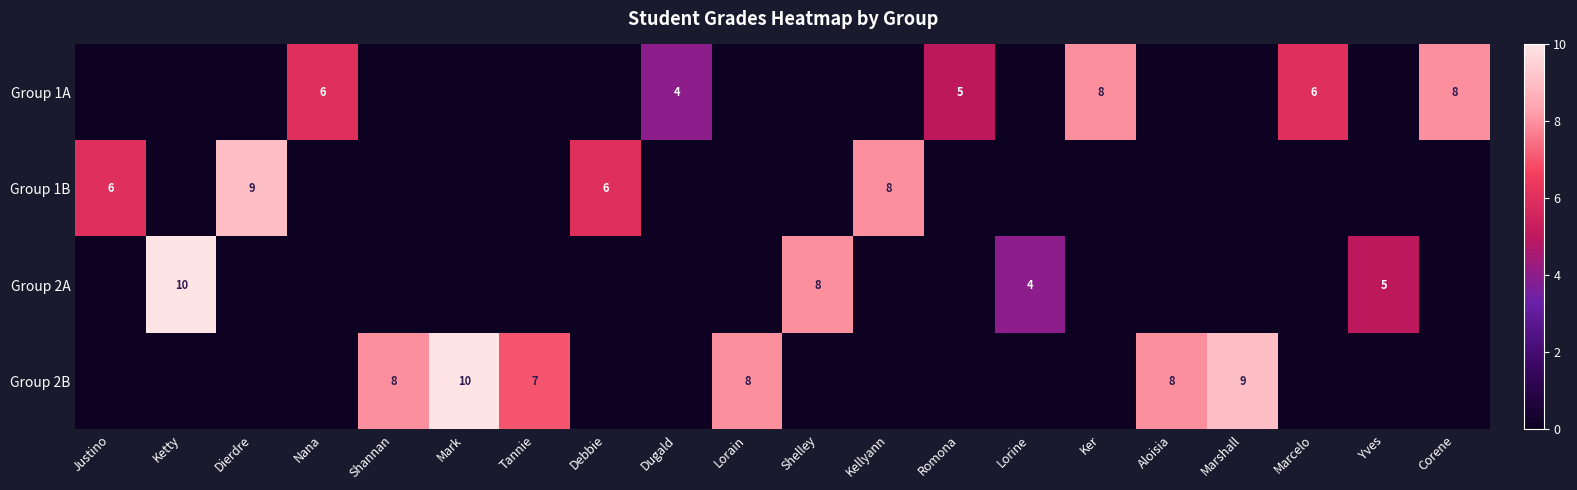

The Group 1A series shows 9 at Romona. True or false?

False